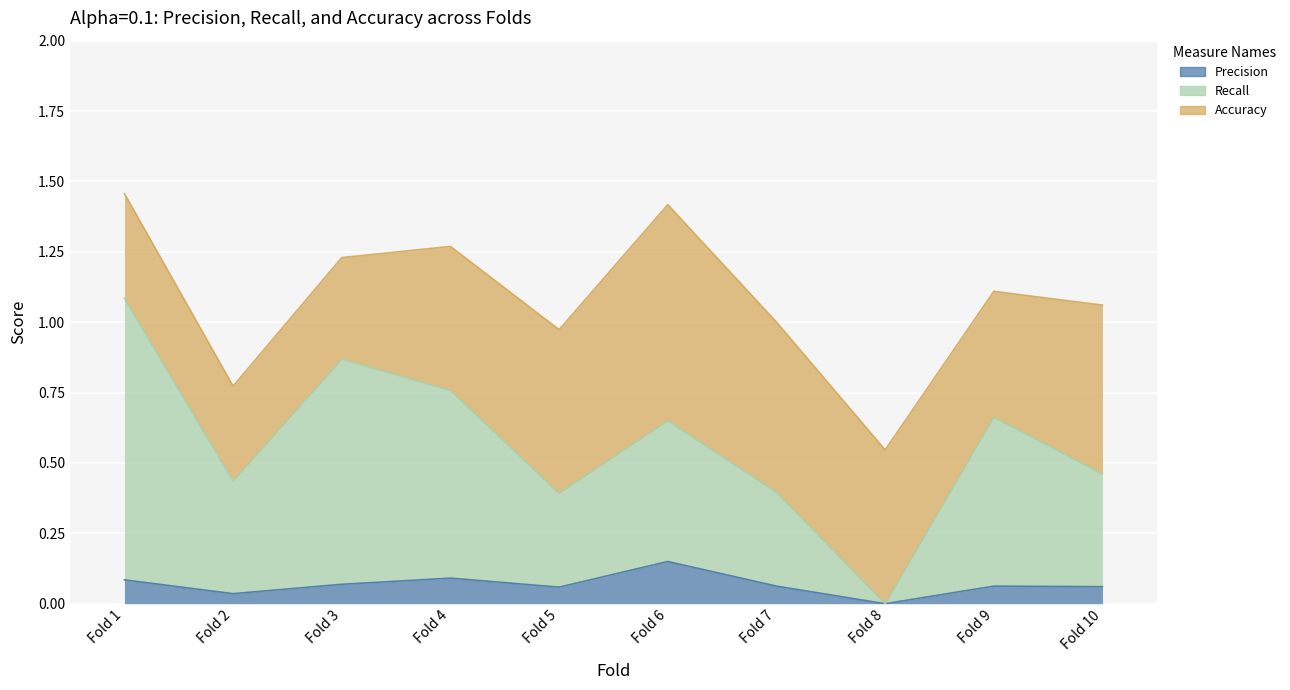

Which series has the widest spread of values?

Recall